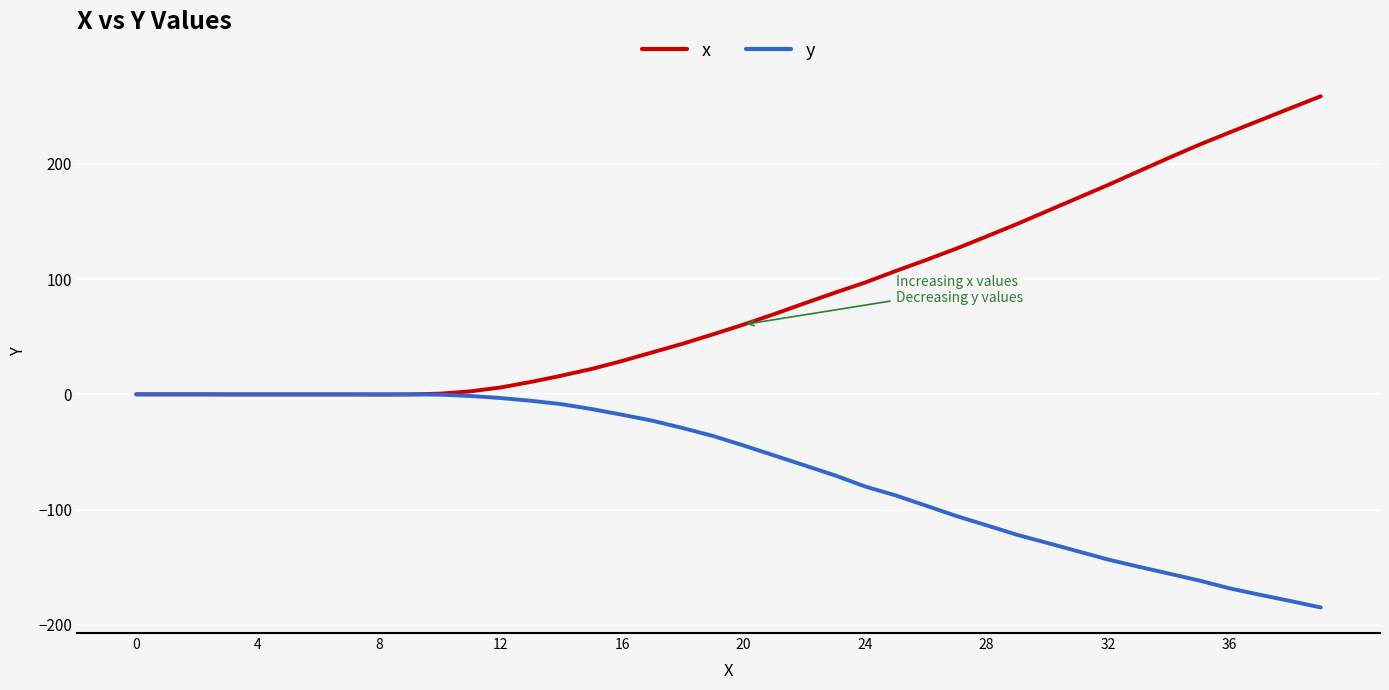

Which series has the largest total across all categories?

x